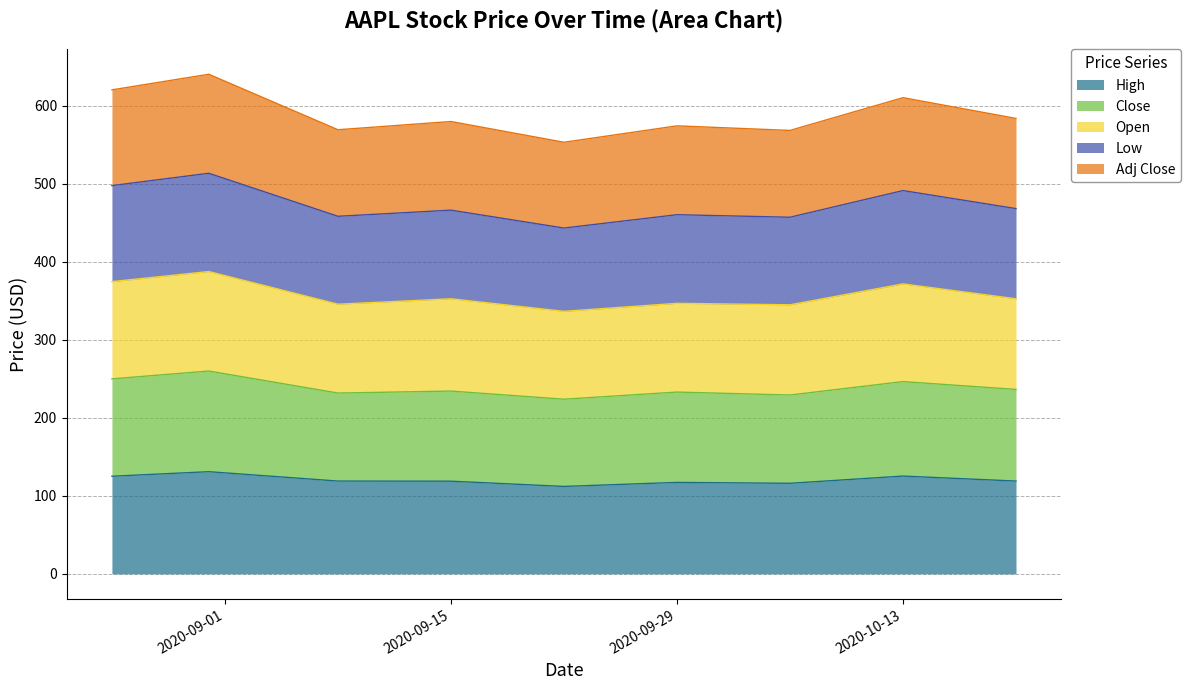

What are all the series names shown in the legend?

High, Close, Open, Low, Adj Close